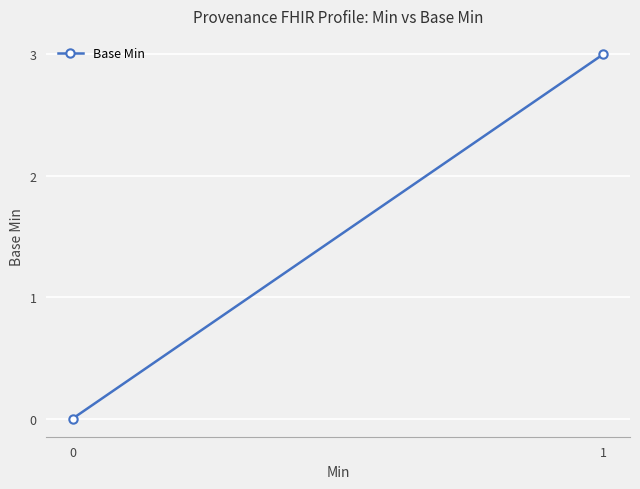

List the labels in order of value, largest first.

1, 0